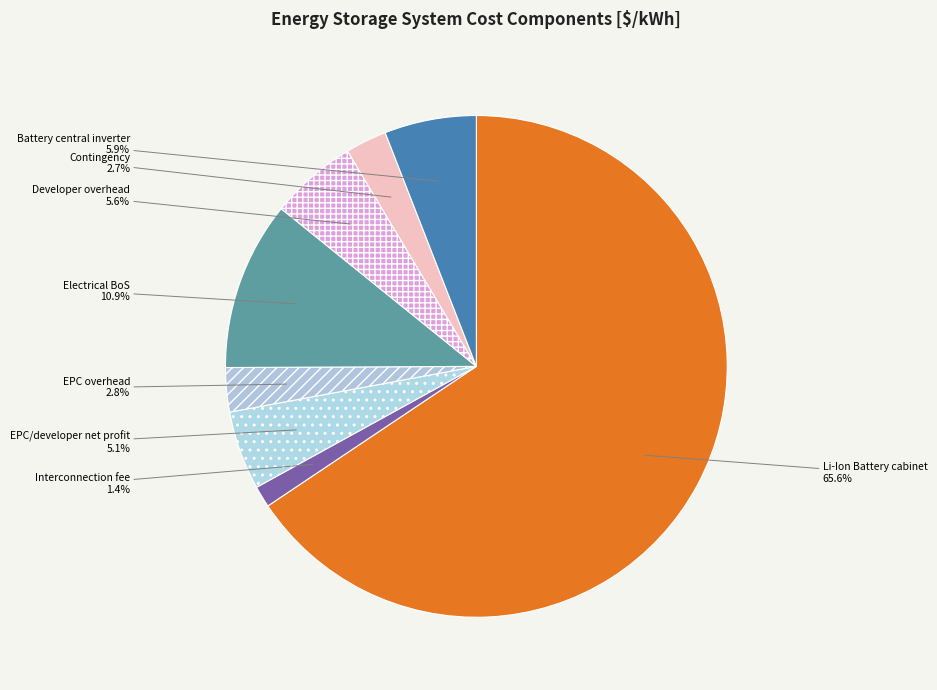

What percentage is NOT represented by Interconnection fee?

98.6%